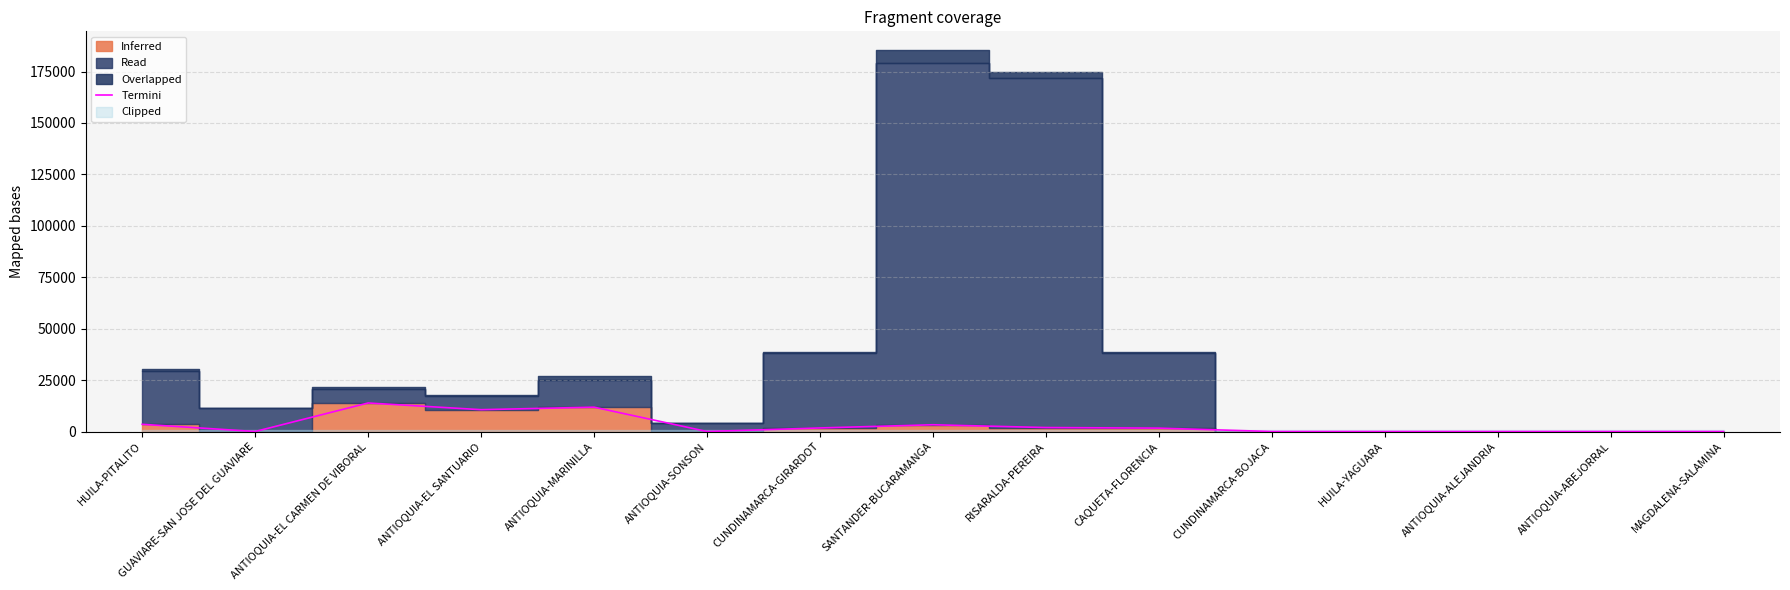

Which has a higher value, HUILA-PITALITO or ANTIOQUIA-ABEJORRAL?

HUILA-PITALITO